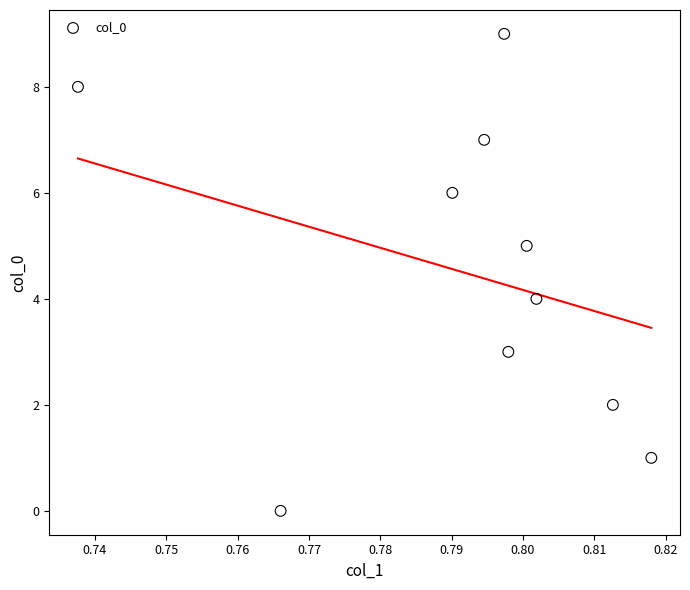

What is the range of Y values (max minus min)?

9